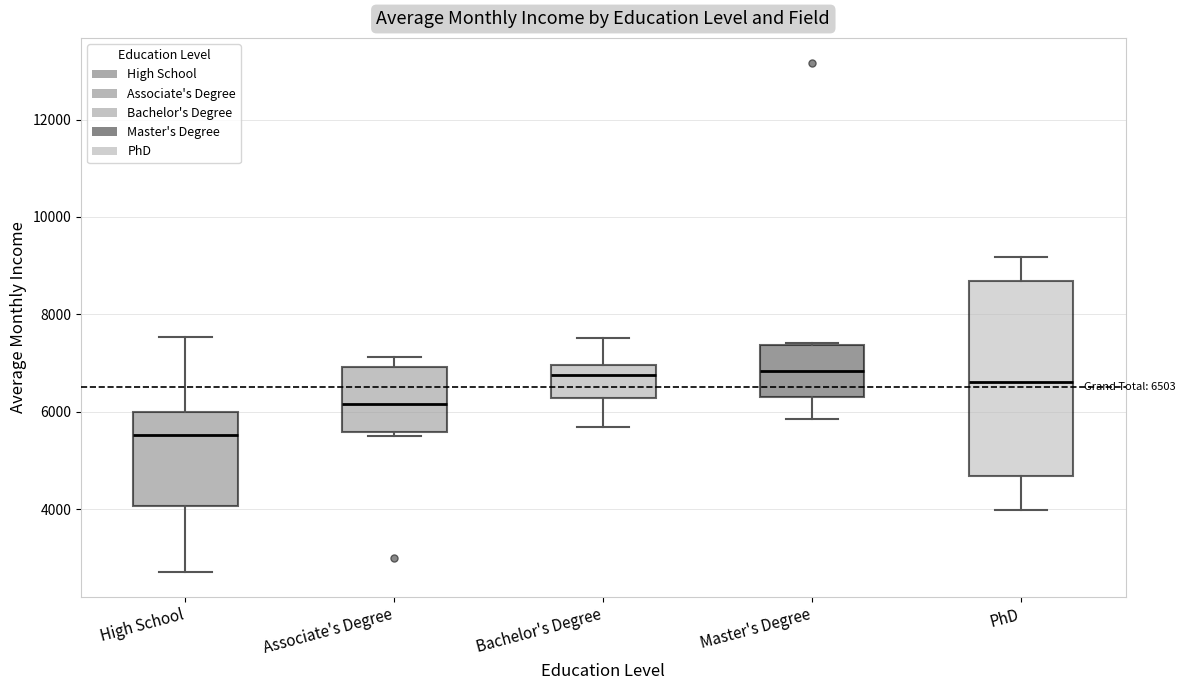

Which box is the tallest, from its lower edge to its upper edge?

PhD